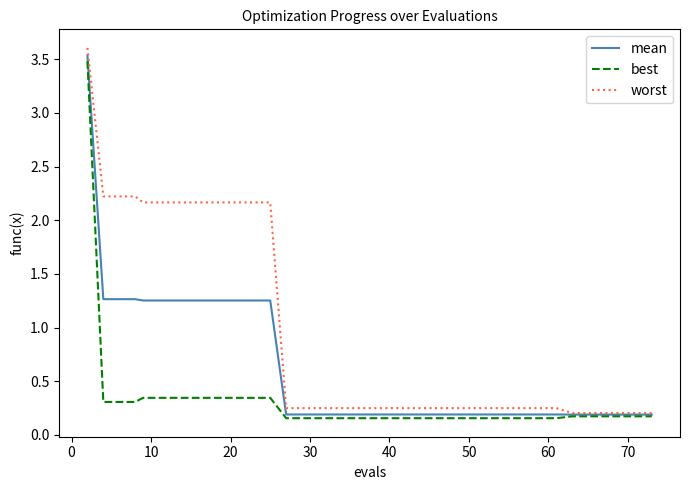

What is the highest value of the worst series?

3.6